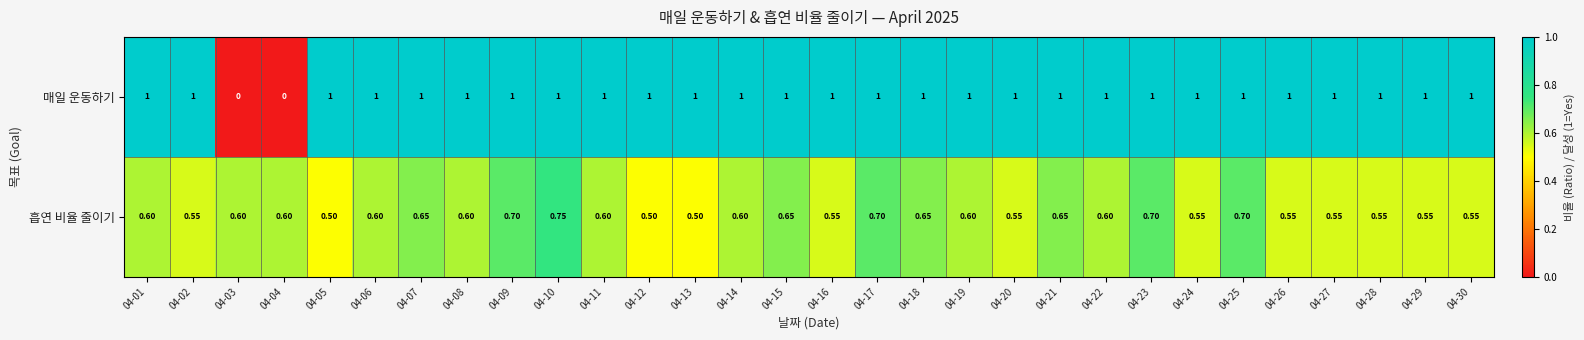

At 04-27, list the series in order from largest to smallest.

매일 운동하기, 흡연 비율 줄이기